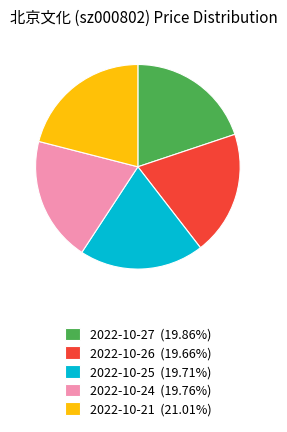

What is the largest slice in the pie chart?

2022-10-21